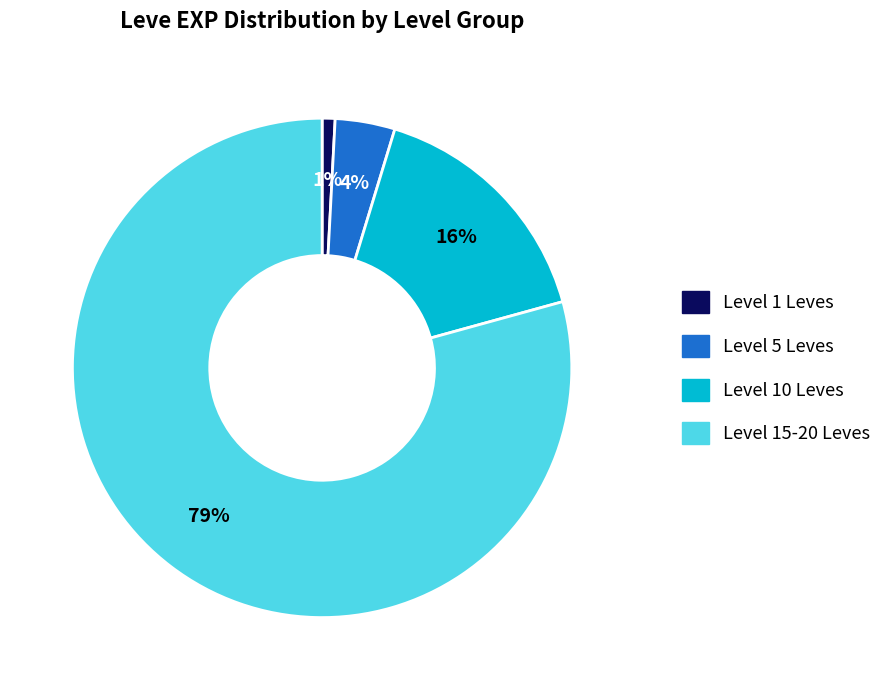

To the nearest percent, what is the average slice percentage?

25%